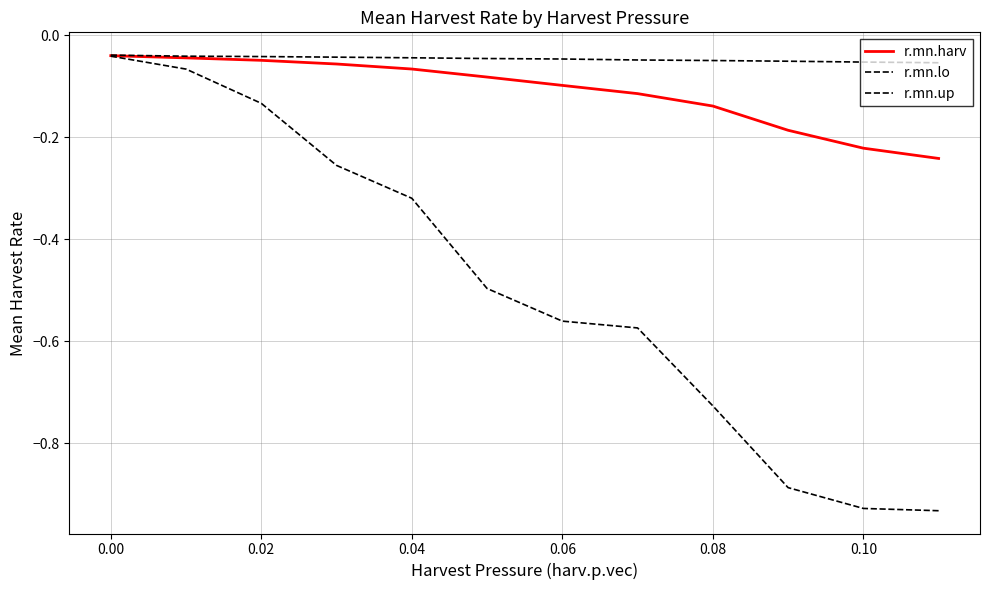

Which series has the largest range (max minus min)?

r.mn.lo